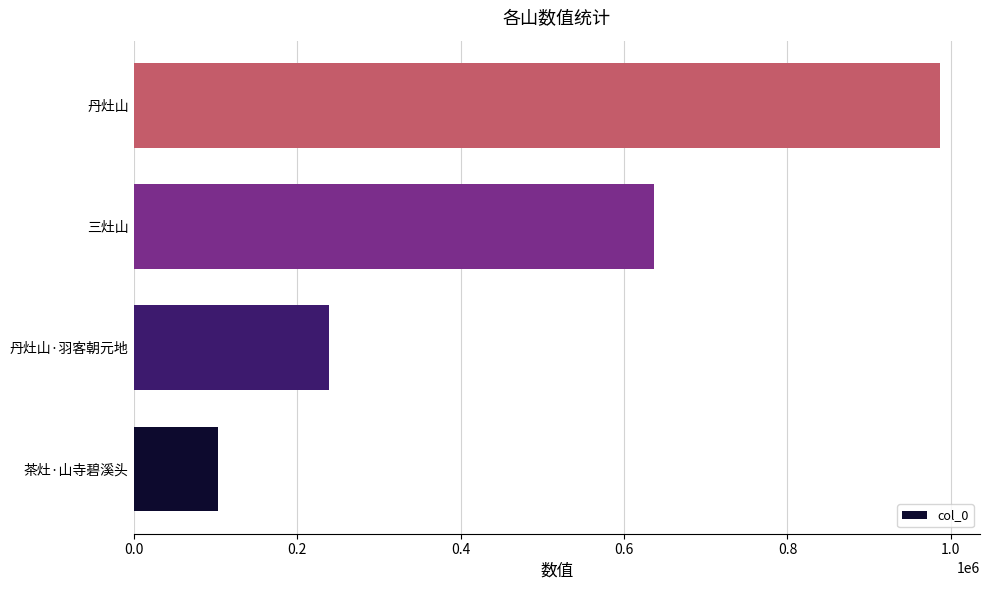

What is the difference between the maximum and second lowest values?

746620